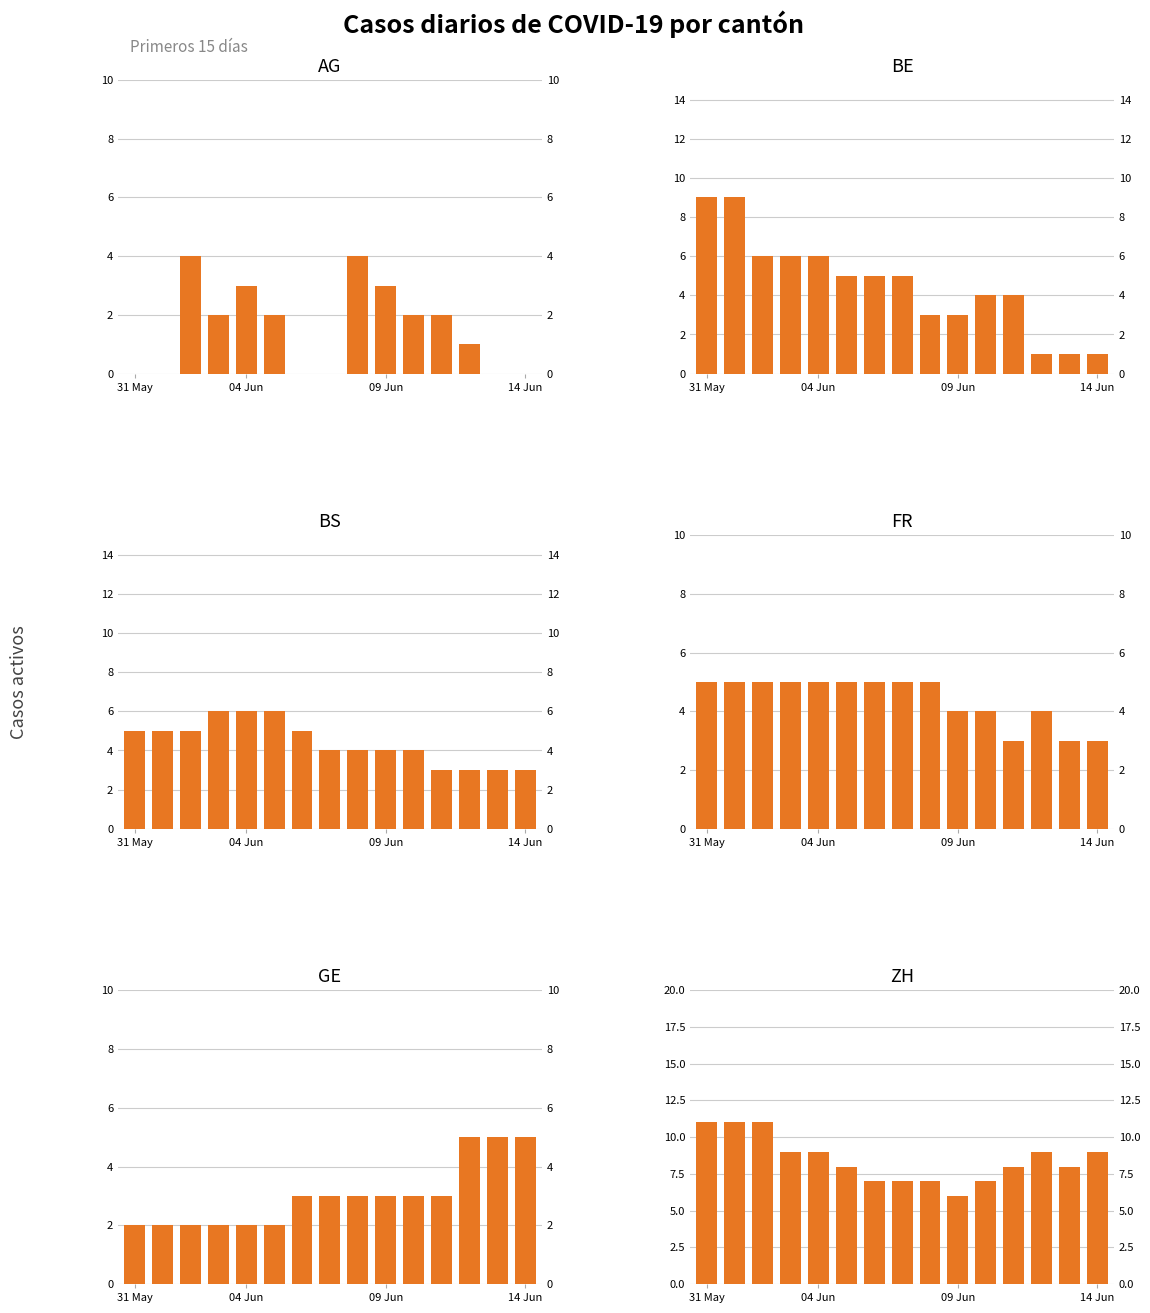

Where does the BS series first go above 4?

31 May